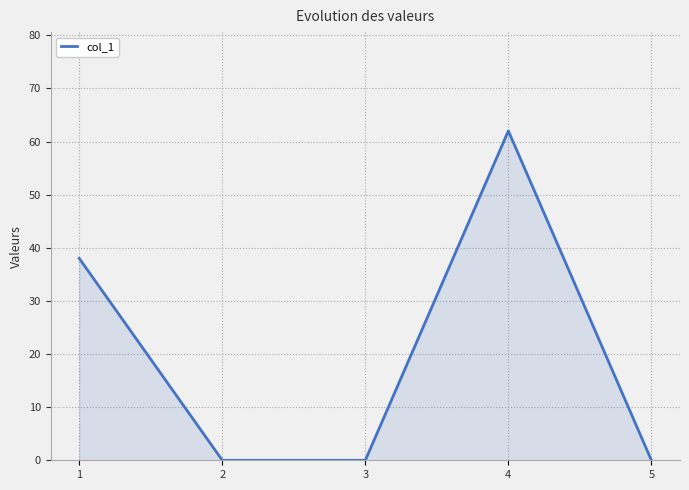

At which category does the chart reach its peak across all series?

4